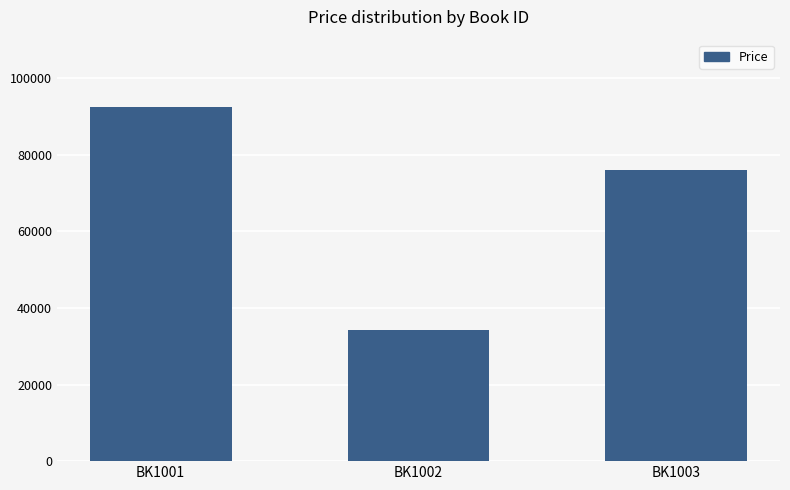

True or false: the data shows 26074 at BK1003.

False